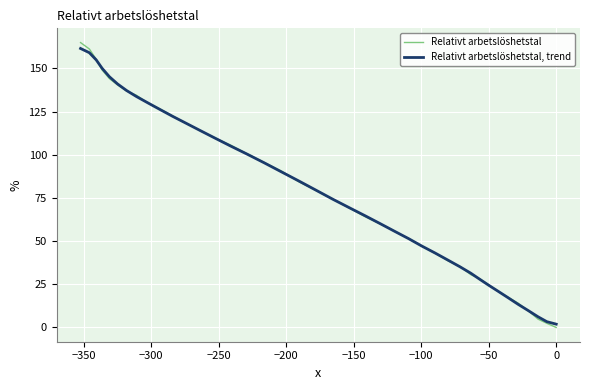

After their last crossing, which series has the higher values: Relativt arbetslöshetstal or Relativt arbetslöshetstal, trend?

Relativt arbetslöshetstal, trend